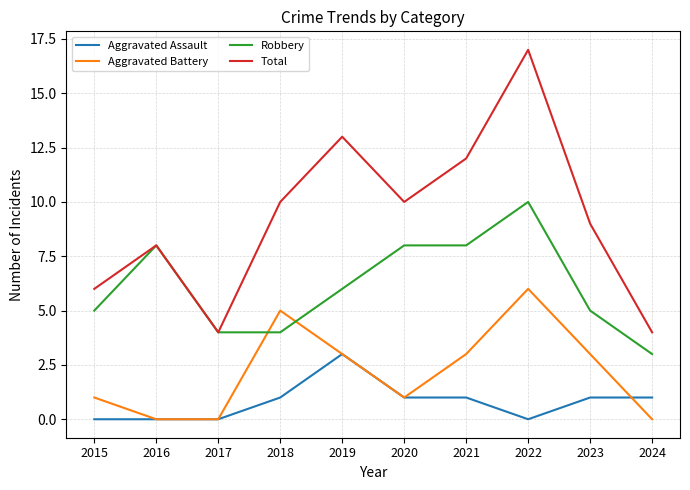

What value does the Robbery series have at 2019?

6